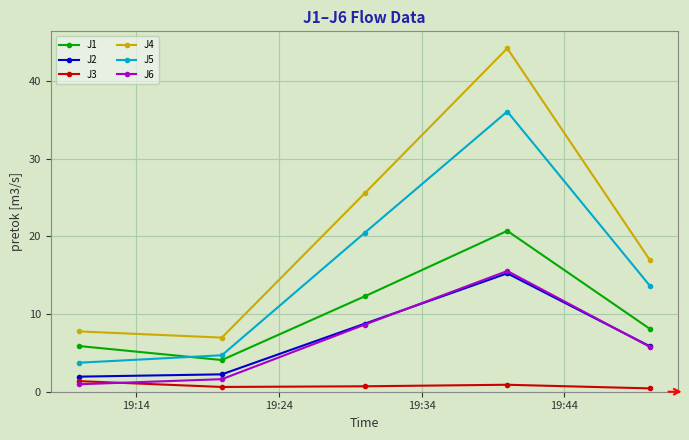

True or false: J2 has more than 1 points higher than both neighbors.

False